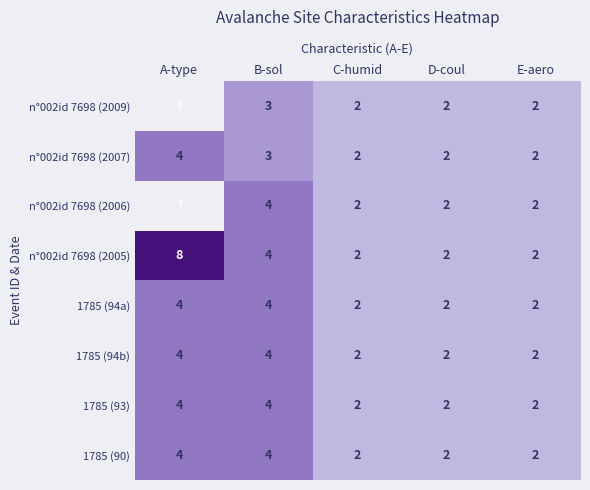

What is the sum of all n°002id 7698 (2007) values?

13